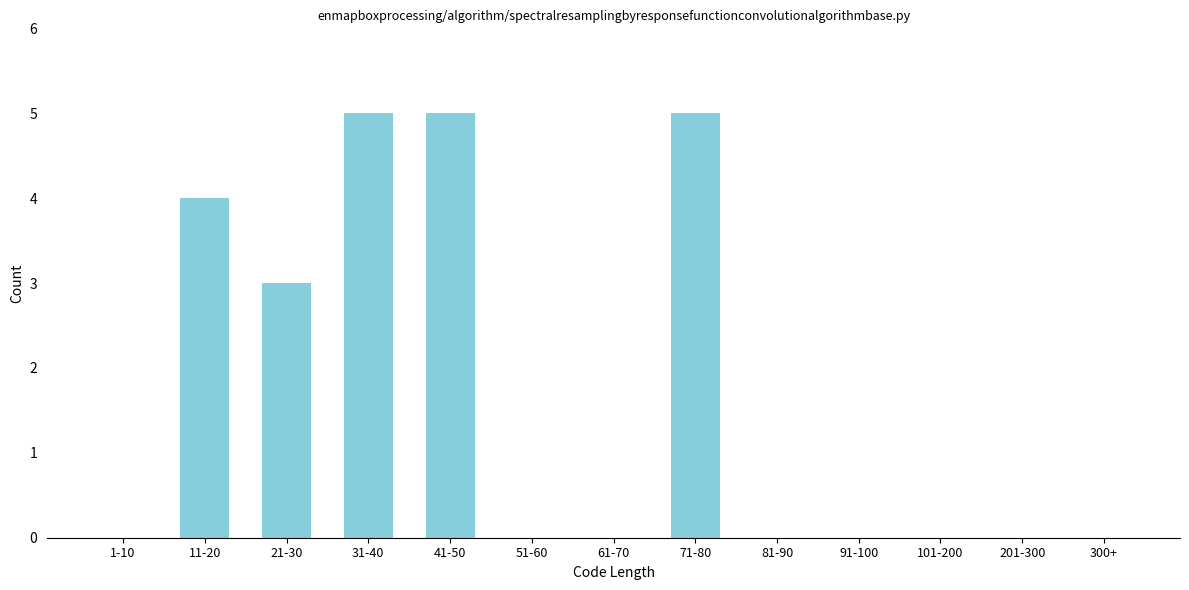

Reading right to left, what are all the values shown in this chart?

300+=0	201-300=0	101-200=0	91-100=0	81-90=0	71-80=5	61-70=0	51-60=0	41-50=5	31-40=5	21-30=3	11-20=4	1-10=0